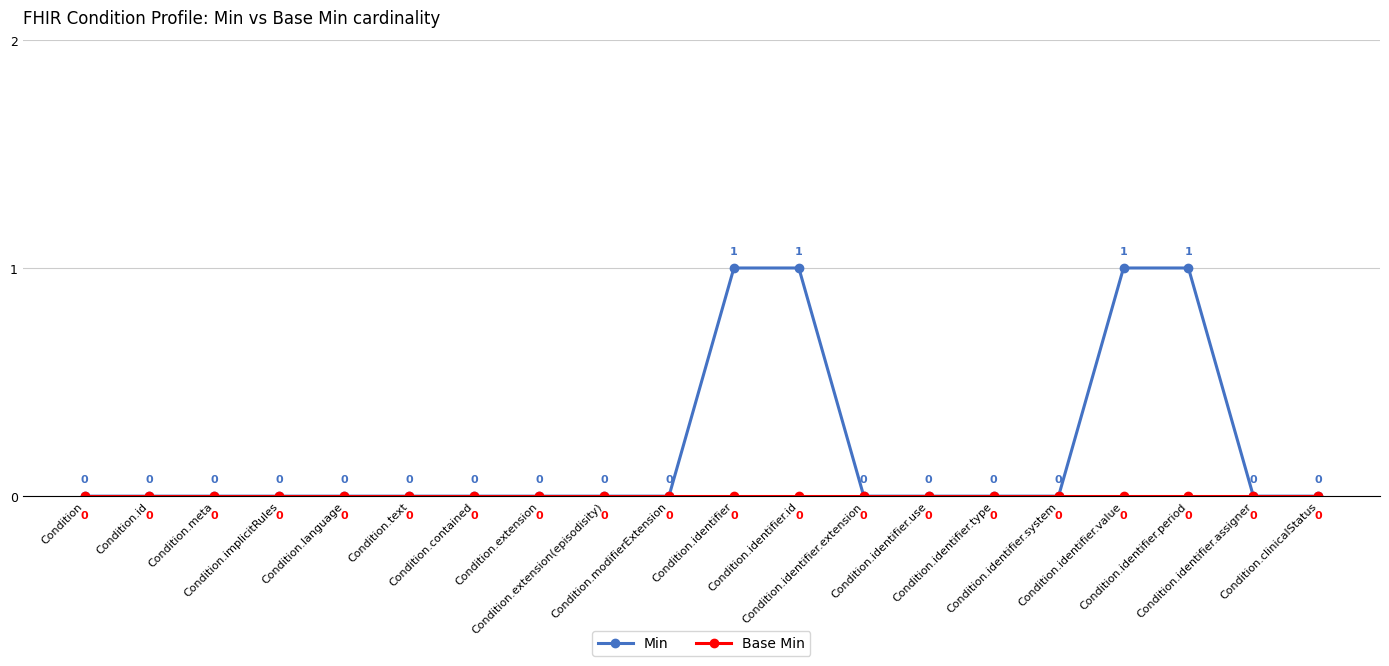

Which series has the largest range (max minus min)?

Min